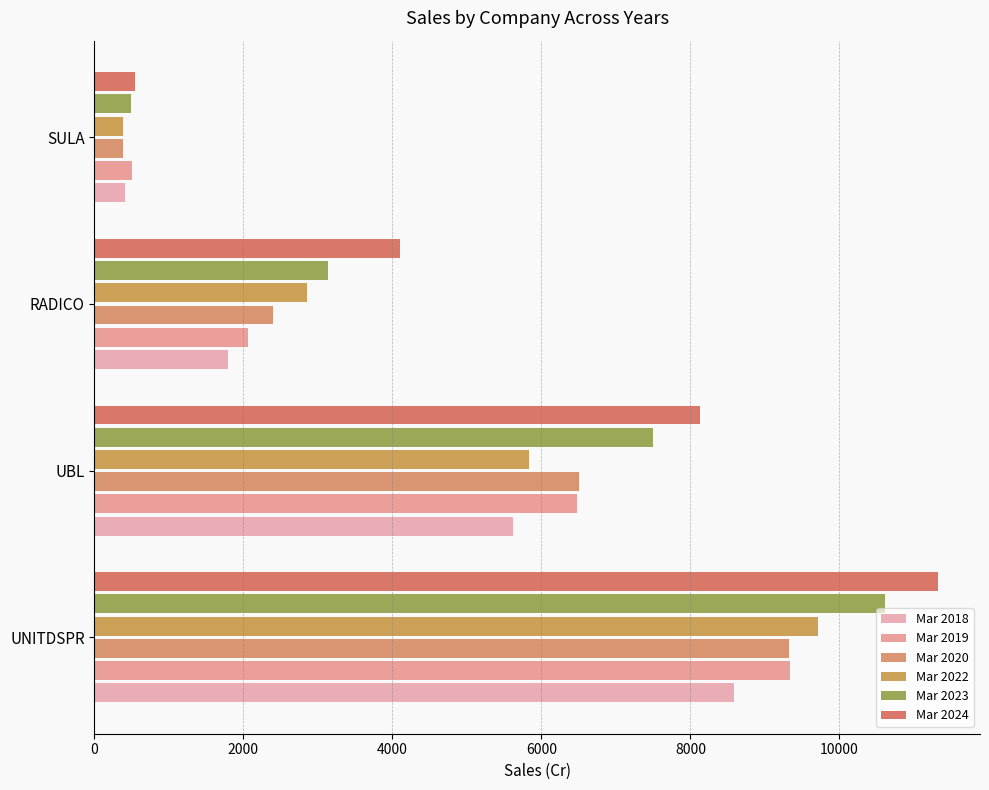

What is the sum of all Mar 2022 values?

18799